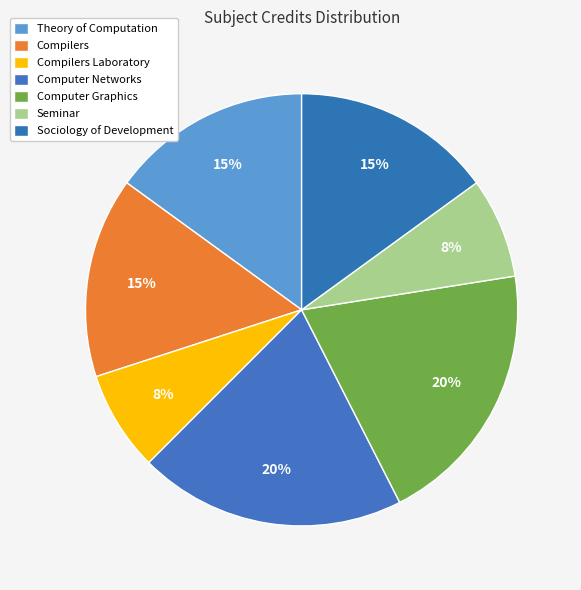

Does Compilers account for over 50% of the chart?

No